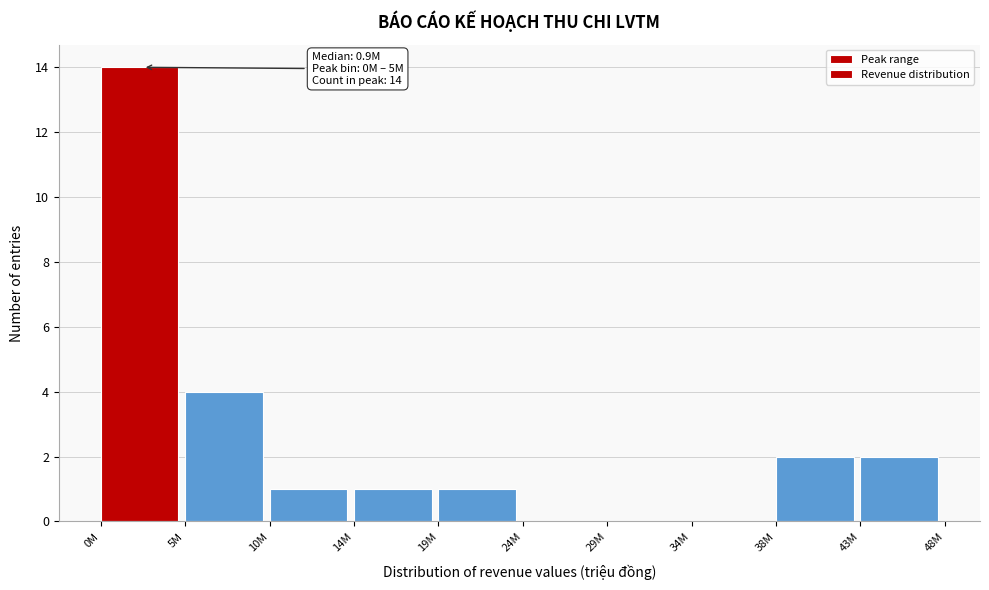

Reading left to right, list all the values displayed in this chart.

0M=14	5M=4	10M=1	14M=1	19M=1	24M=0	29M=0	34M=0	38M=2	43M=2